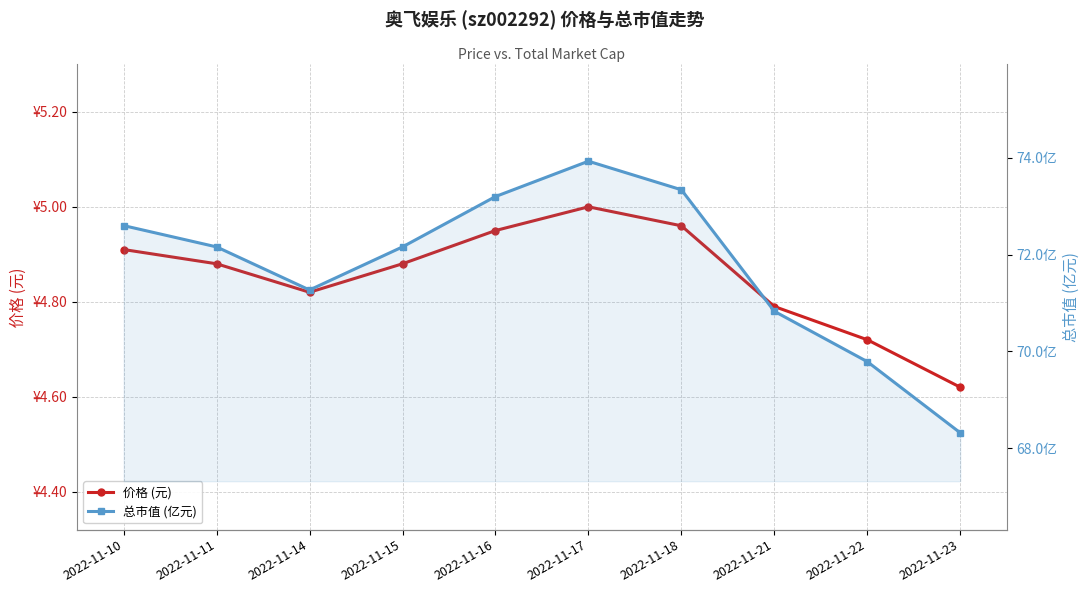

What is the total value across all series at 2022-11-10?

77.5